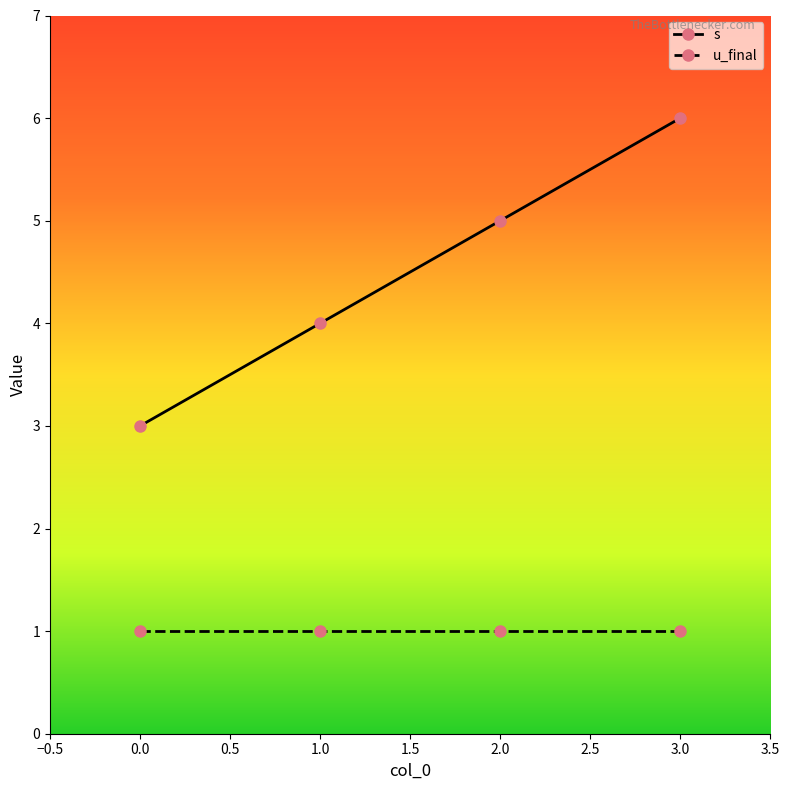

List the series in order of their overall mean, lowest first.

u_final, s